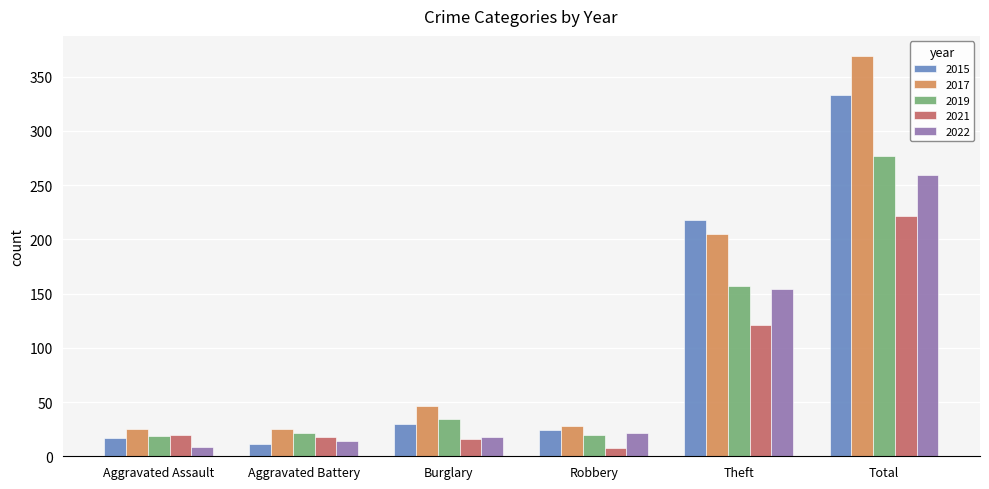

What is the approximate value of 2017 at Burglary?

46